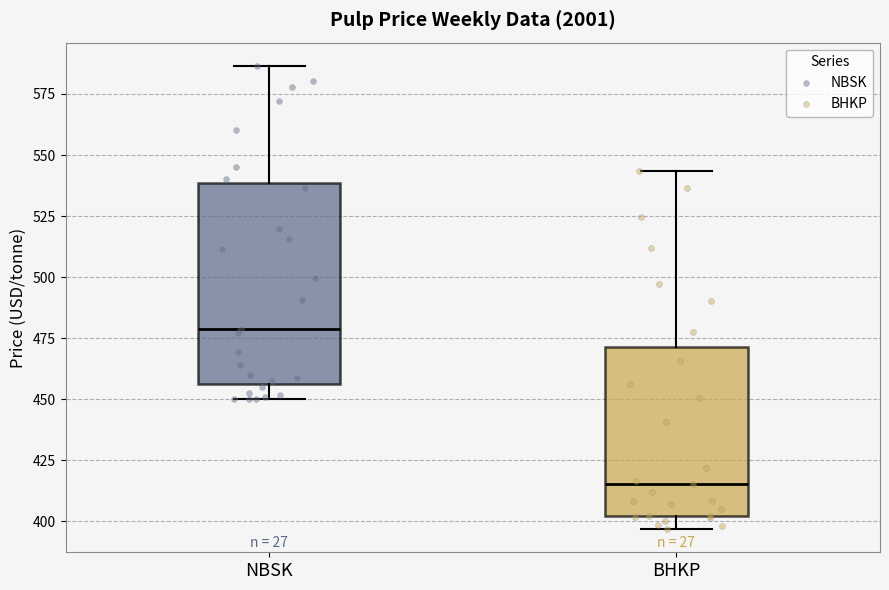

Where is the upper edge of the box for BHKP on the y-axis? The values are not printed on the chart, so give them approximately, as read against the axis.

470